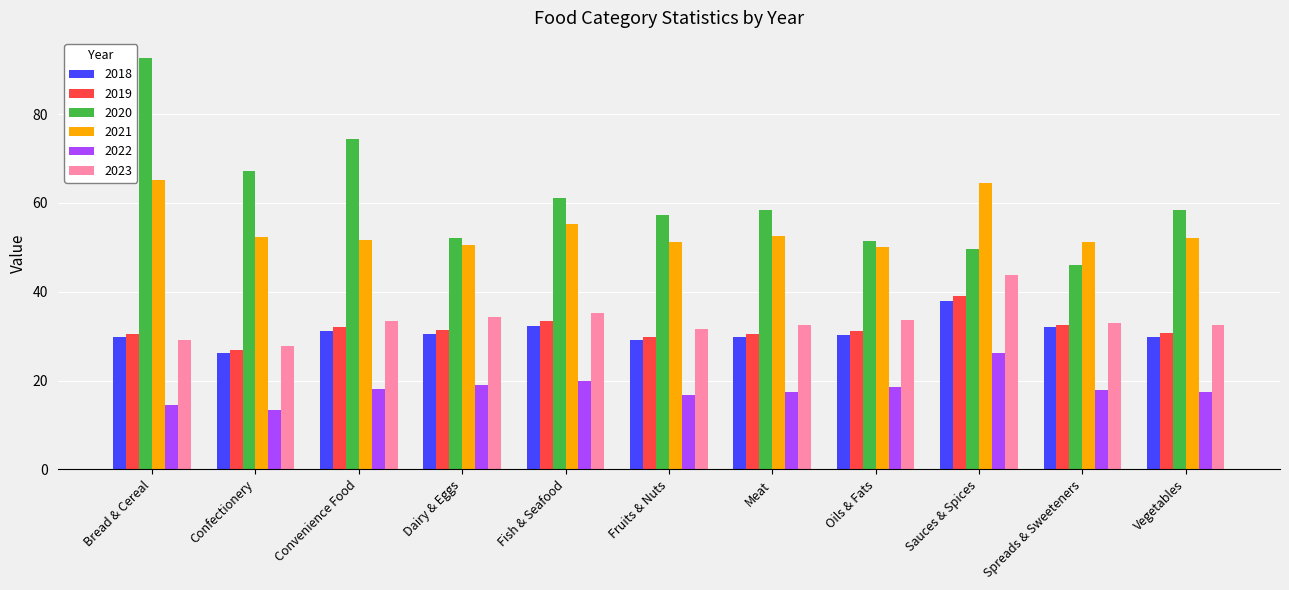

Which series has the widest spread of values?

2020